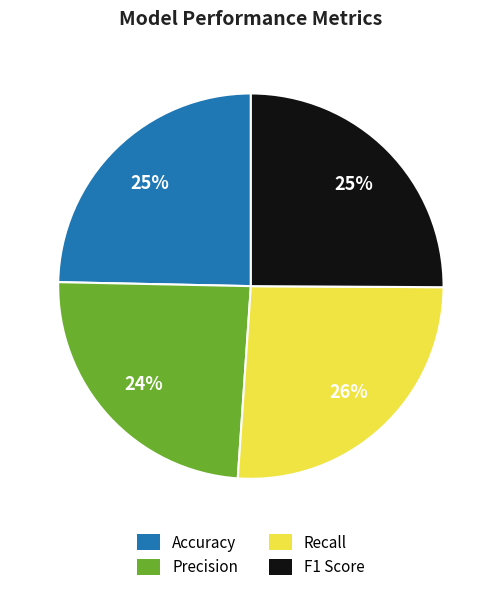

Does any single category account for the majority?

No